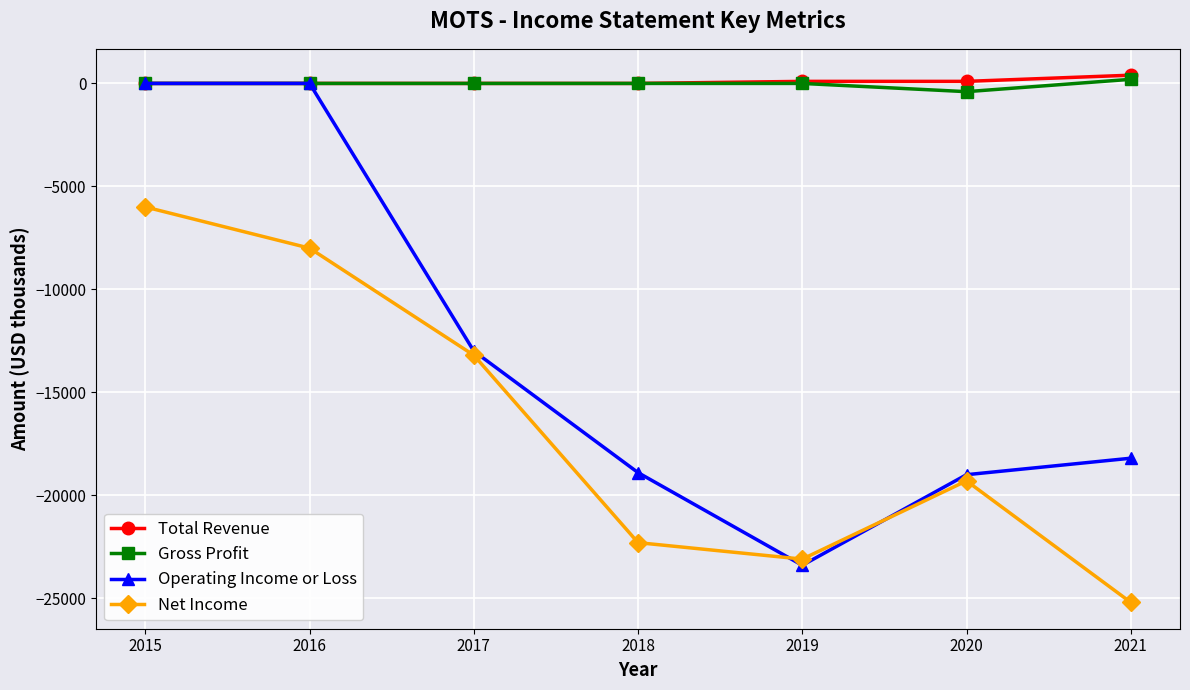

Is it true that Net Income equals -22300 at 2018?

True